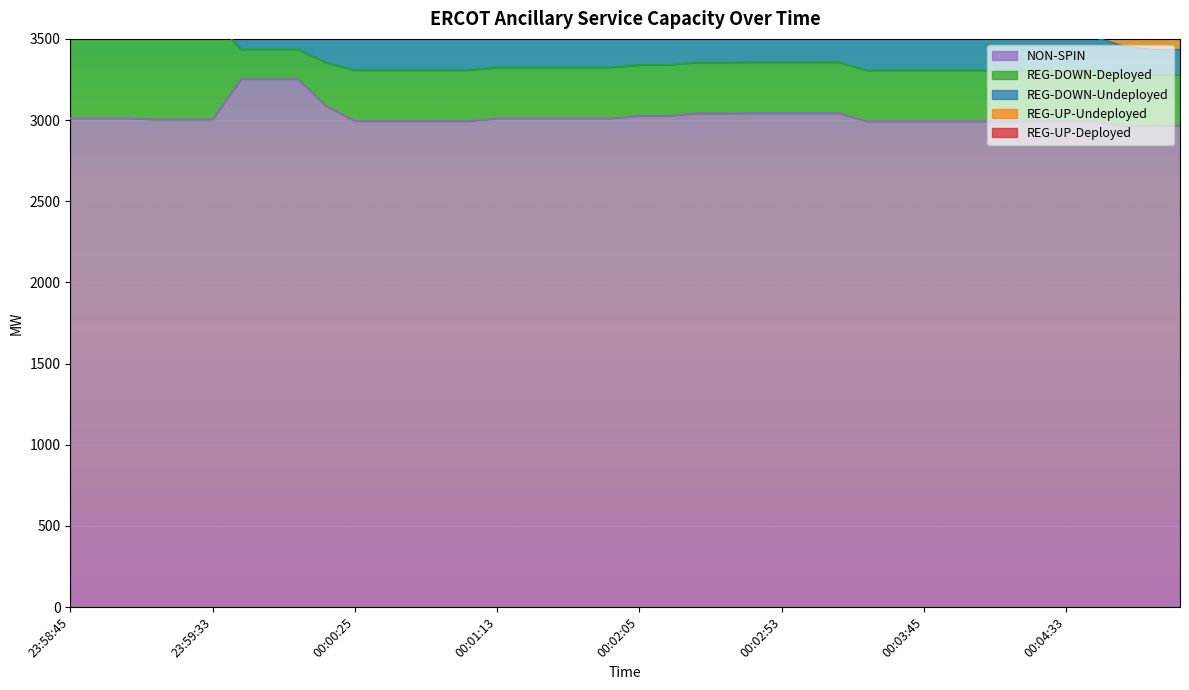

Which has a higher value, 23:59:25 or 00:04:13?

23:59:25